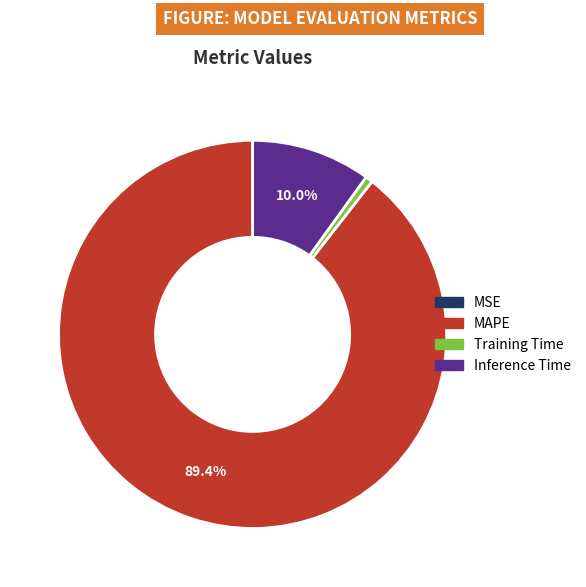

Is there a majority slice in this chart?

Yes